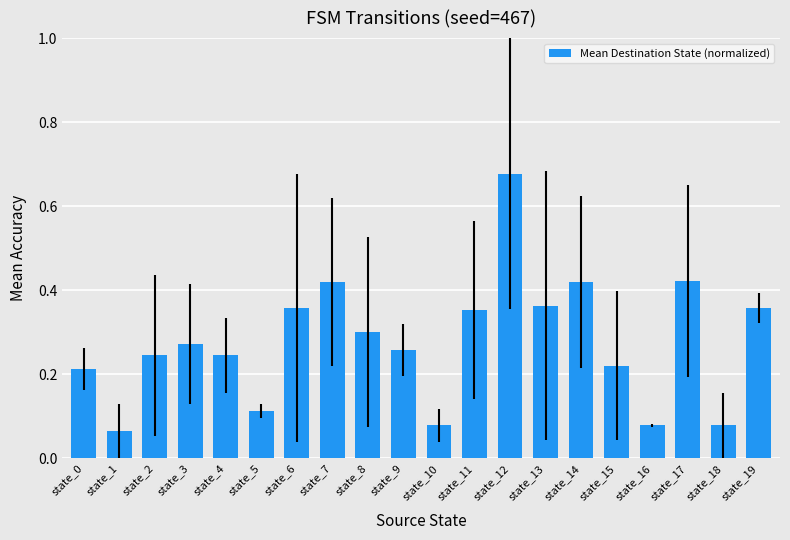

How many values are between 0 and 1?

20